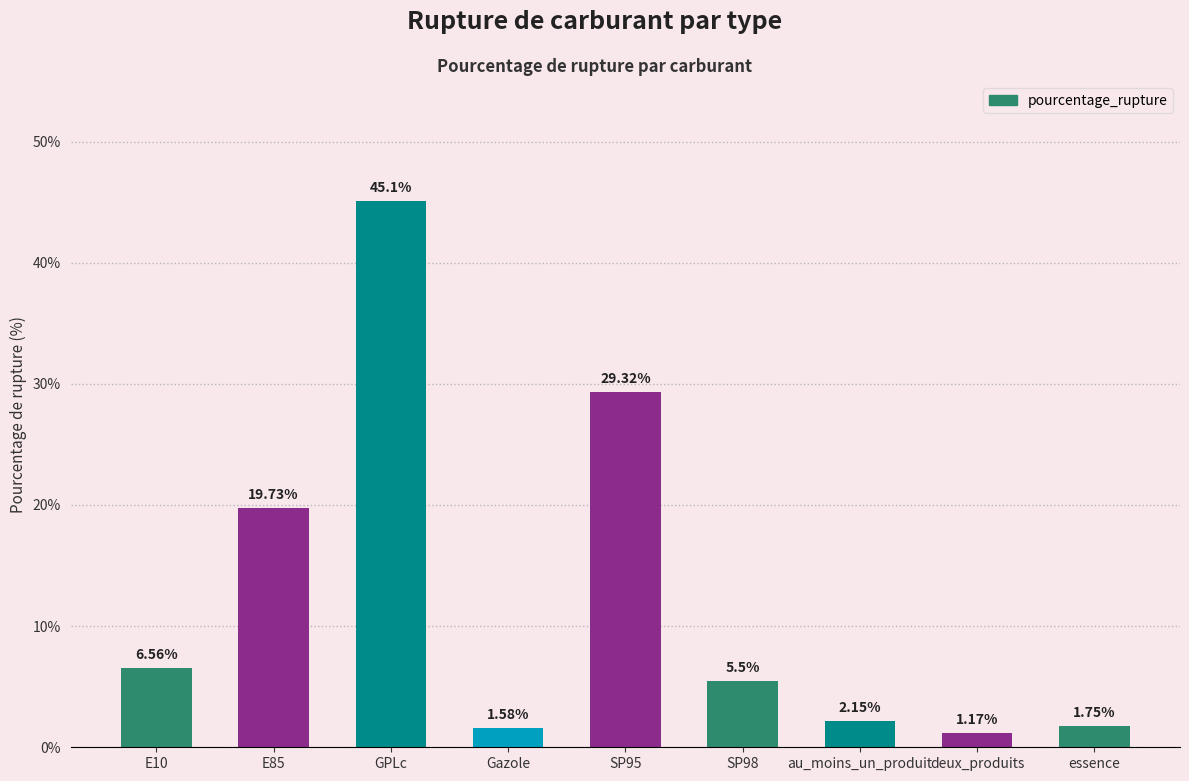

Count the number of values greater than 5.

5